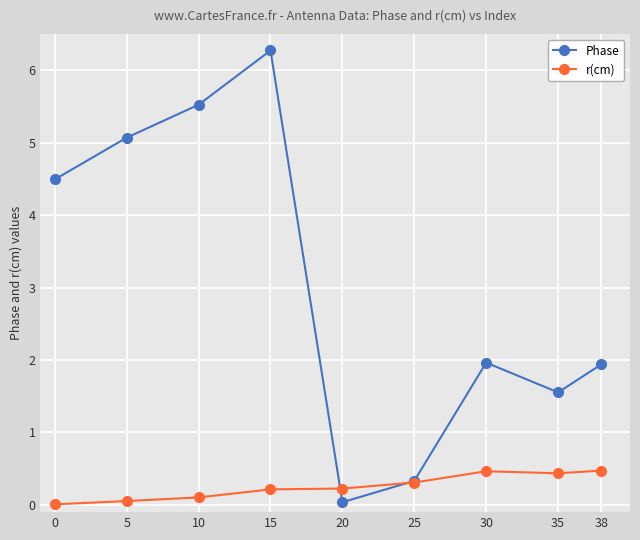

What is the difference between the maximum and minimum values in the r(cm) series?

0.5